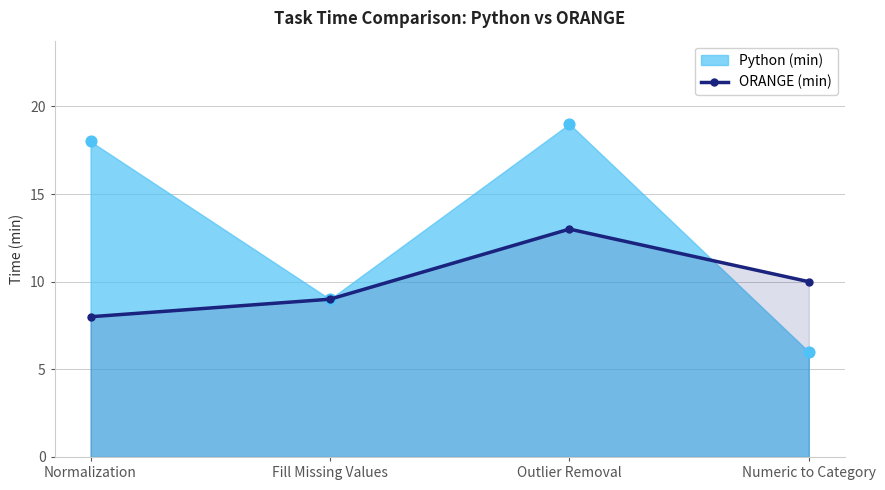

Which has a higher value, Normalization or Numeric to Category?

Numeric to Category